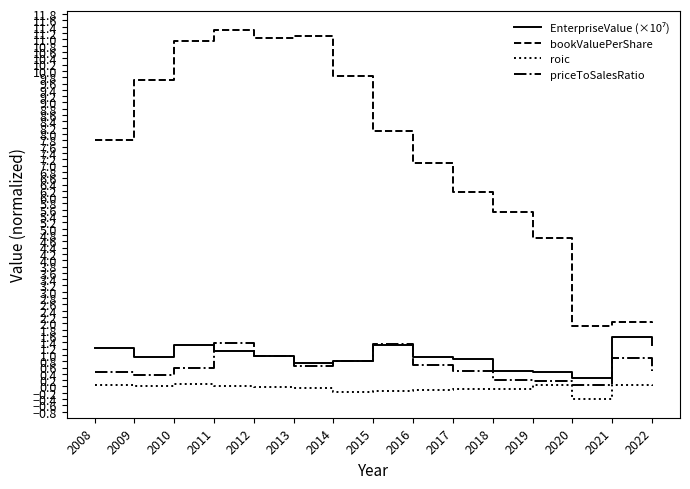

The value of priceToSalesRatio at 2021 is 0.9. True or false?

True